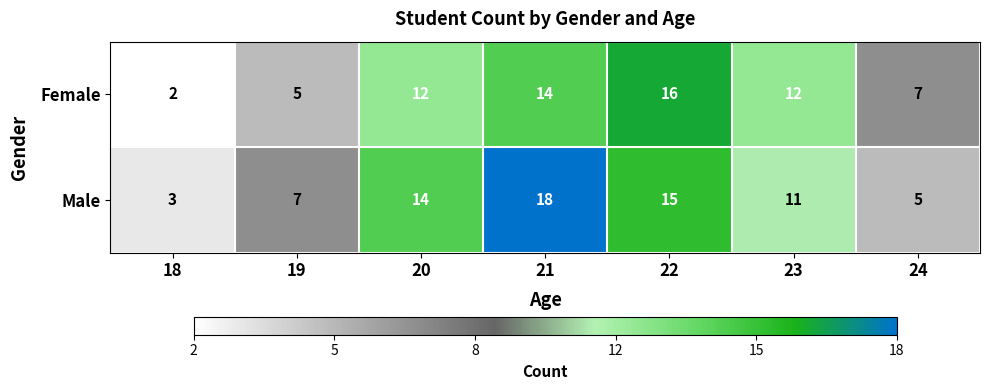

Rank the series at 24 from highest to lowest value.

Female, Male